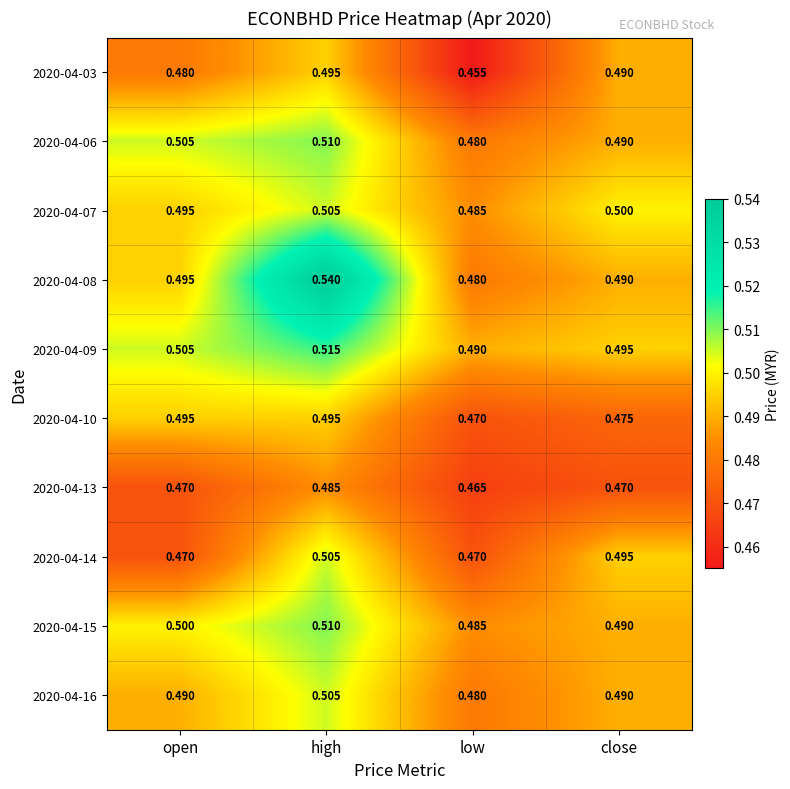

At which category is the sum across all series the highest?

high